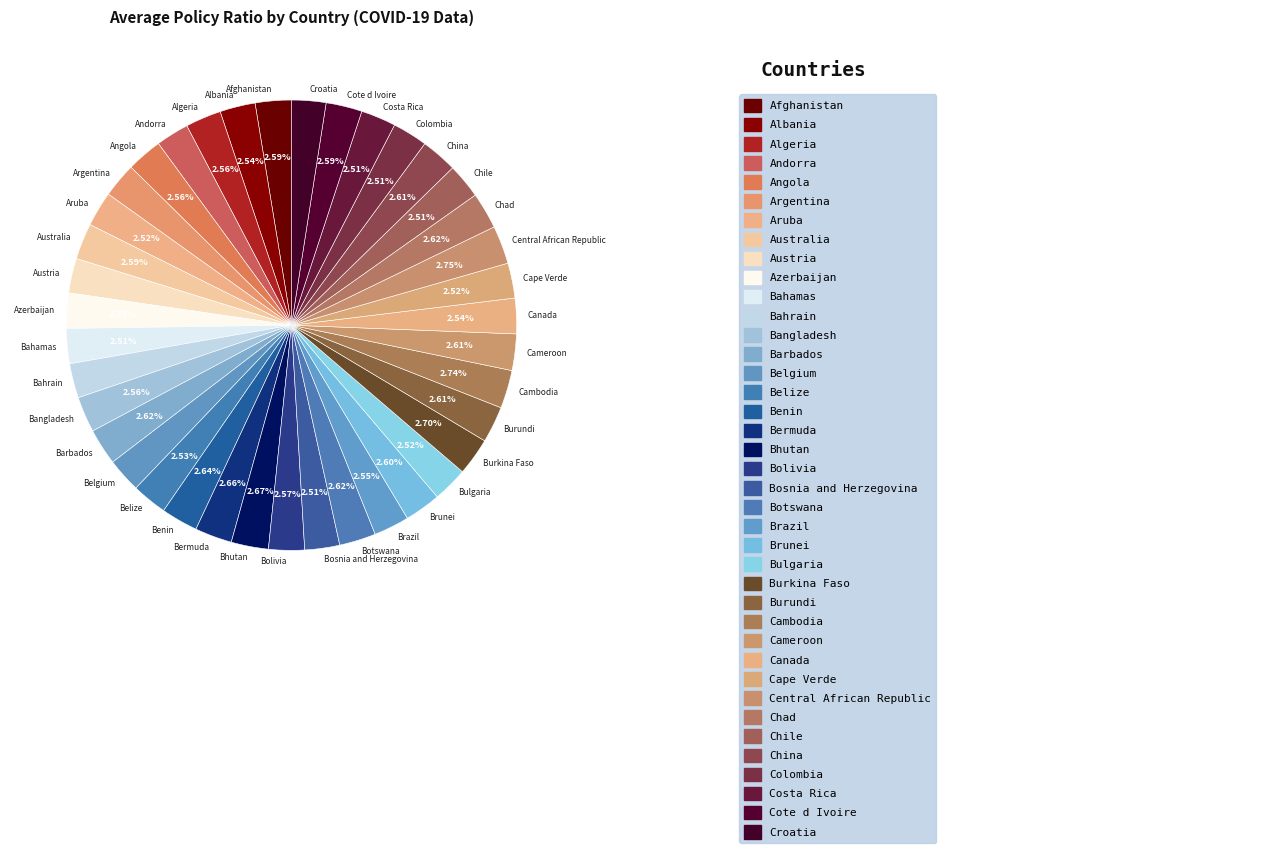

What is the total percentage of Cote d Ivoire and Bahamas?

5.1%